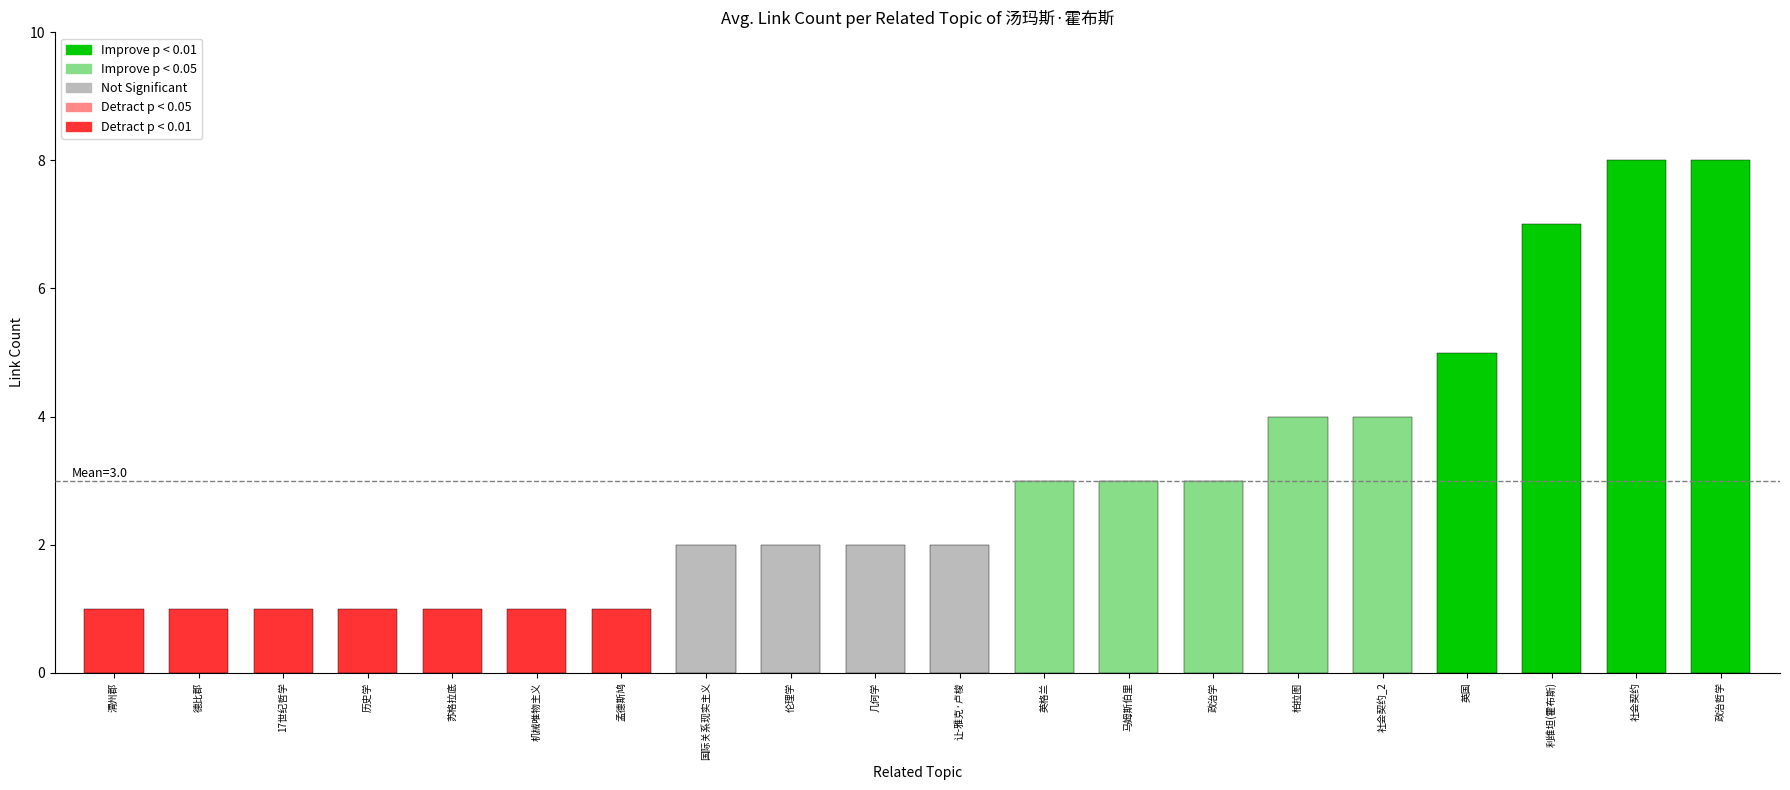

Reading left to right, list all the values displayed in this chart.

渭州郡=1	德比郡=1	17世纪哲学=1	历史学=1	苏格拉底=1	机械唯物主义=1	孟德斯鸠=1	国际关系现实主义=2	伦理学=2	几何学=2	让-雅克·卢梭=2	英格兰=3	马姆斯伯里=3	政治学=3	柏拉图=4	社会契约_2=4	英国=5	利维坦(霍布斯)=7	社会契约=8	政治哲学=8